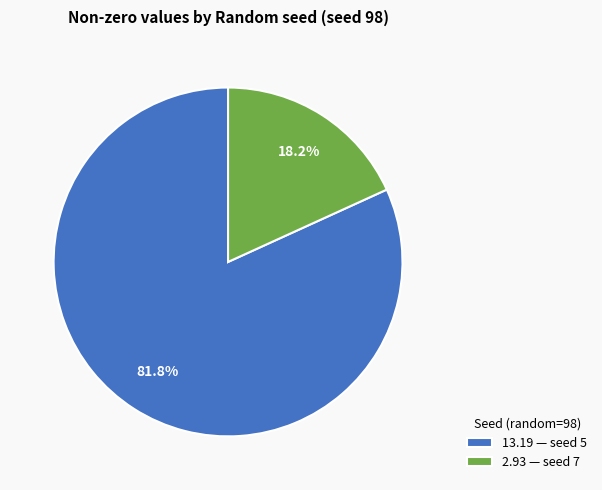

Is there a majority slice in this chart?

Yes